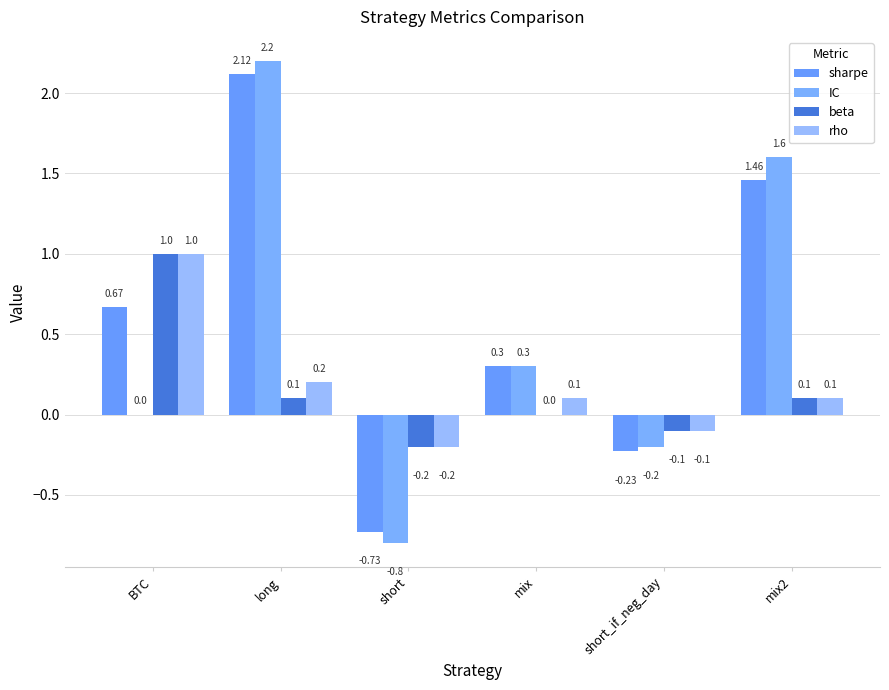

What value does the beta series have at short_if_neg_day?

-0.1